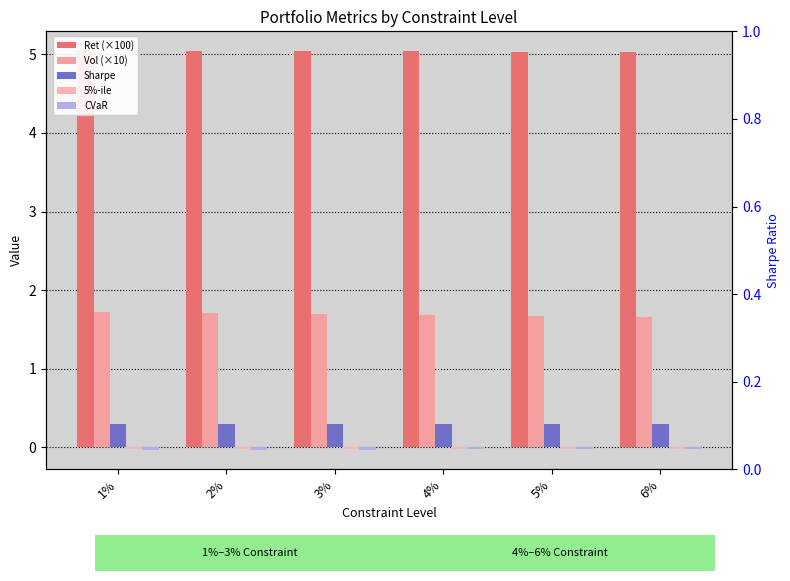

How many data points does each series have?

6